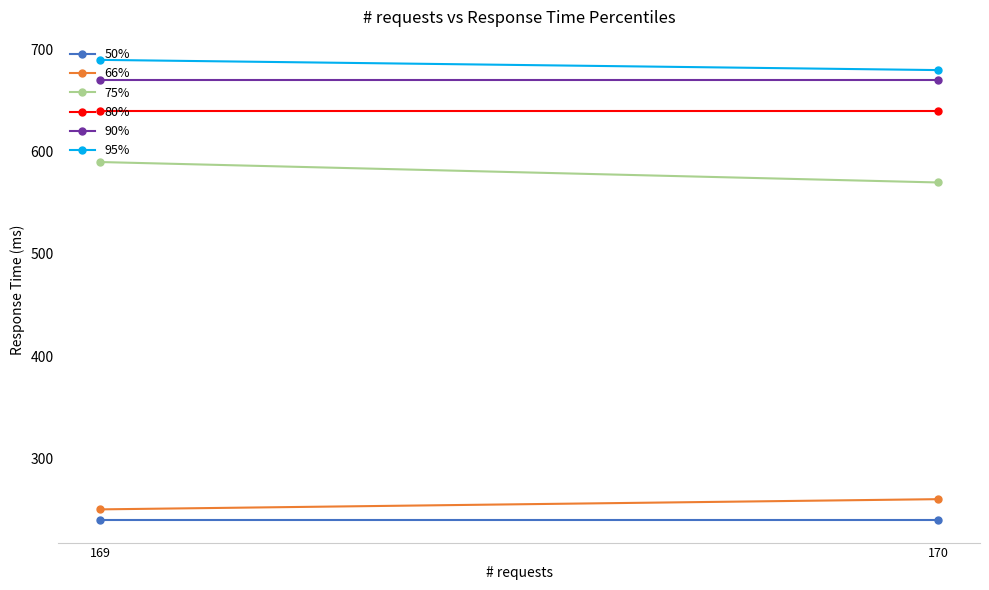

What is the value of the 50% point at the 2nd from the left?

240